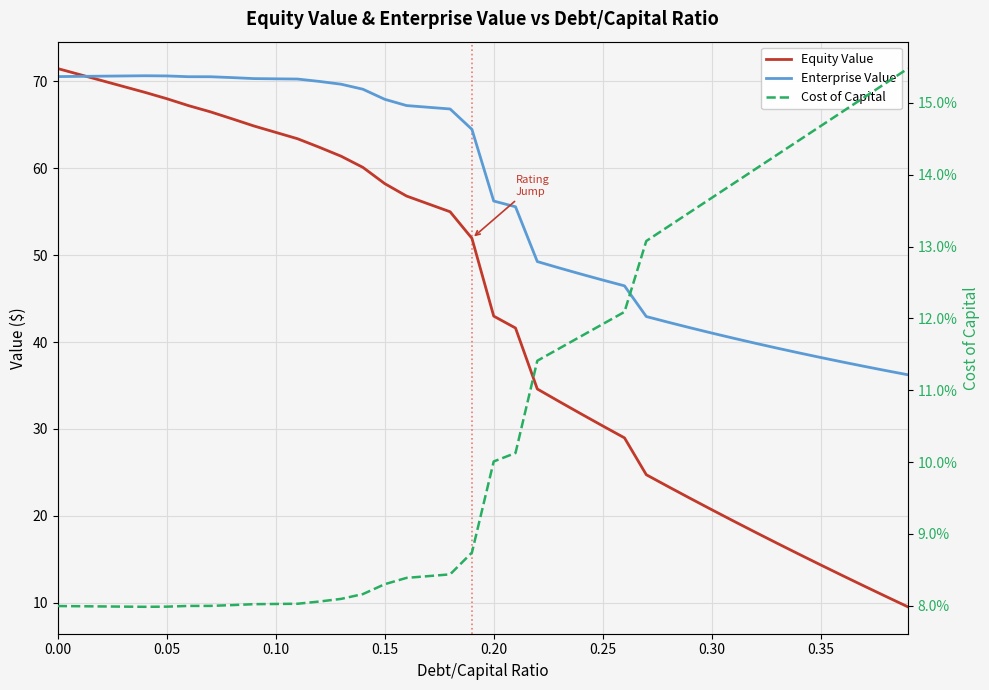

Does the chart display data point markers on the line(s)?

No